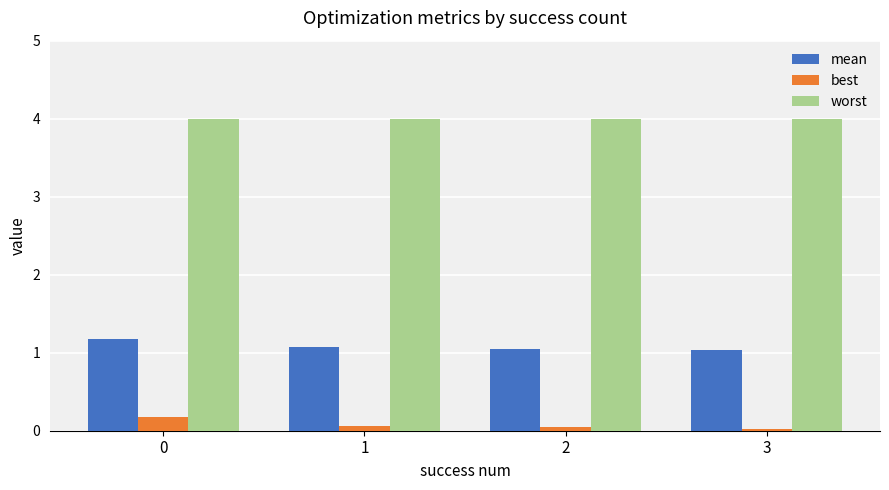

What is the value of the best bar at the 2nd from the left?

0.1